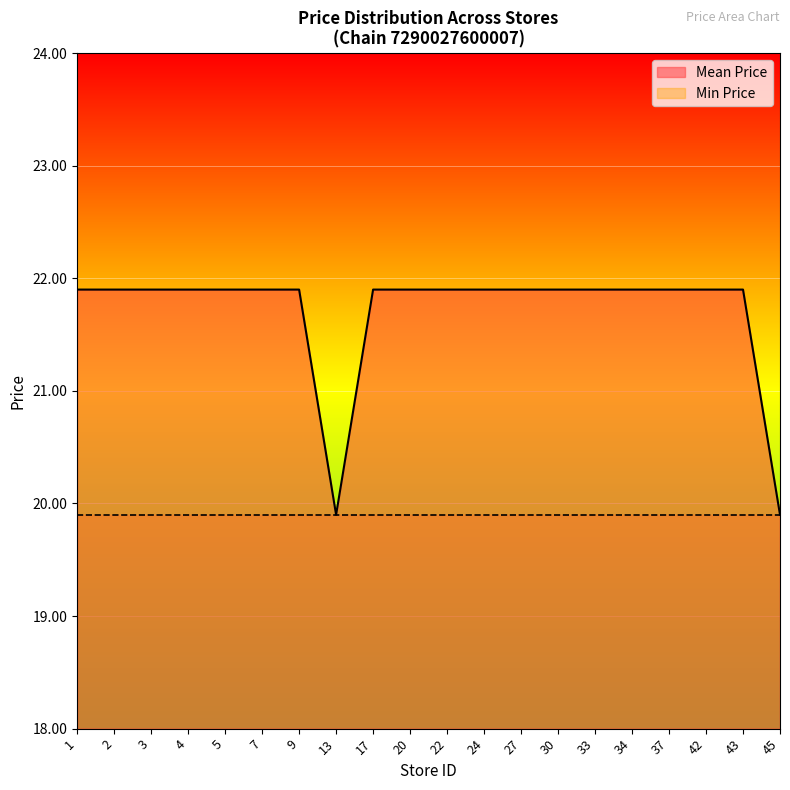

True or false: Min Price and Mean Price intersect in this chart.

False